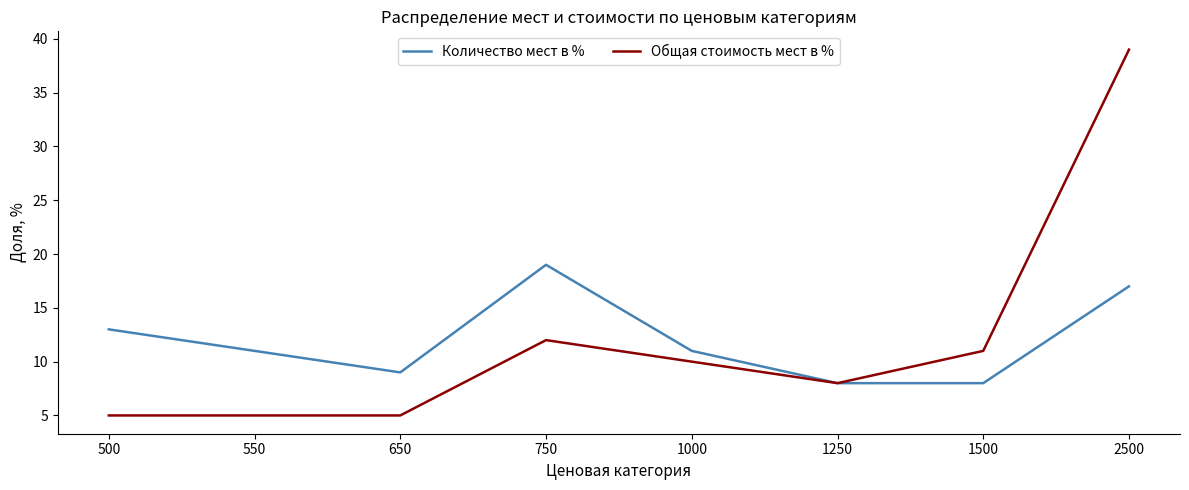

Reading left to right, transcribe all the data shown in this chart.

Количество мест в %: 500=13	550=11	650=9	750=19	1000=11	1250=8	1500=8	2500=17
Общая стоимость мест в %: 500=5	550=5	650=5	750=12	1000=10	1250=8	1500=11	2500=39